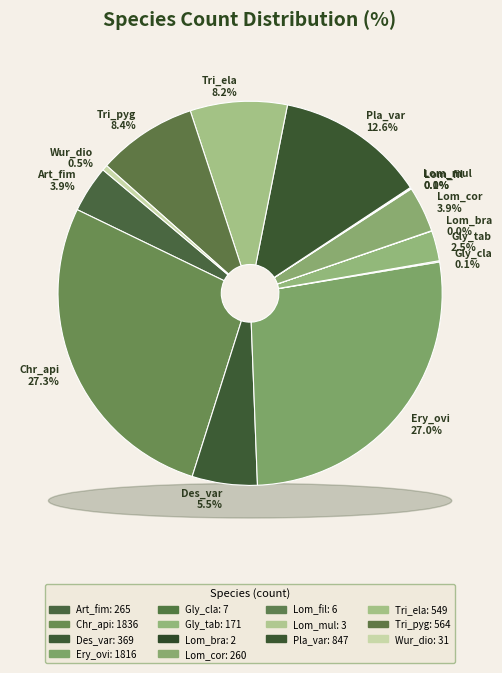

Is the sum of Lomandra bracteata and Tricoryne elatior greater than half?

No